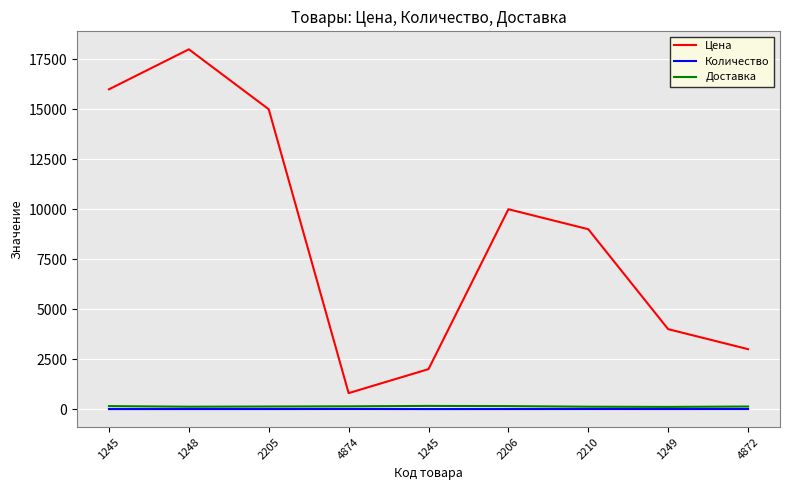

Reading left to right, transcribe all the data shown in this chart.

Цена: 1245=16000	1248=18000	2205=15000	4874=800	1245=2000	2206=10000	2210=9000	1249=4000	4872=3000
Количество: 1245=2	1248=3	2205=3	4874=6	1245=2	2206=3	2210=5	1249=4	4872=5
Доставка: 1245=150	1248=120	2205=130	4874=140	1245=160	2206=150	2210=120	1249=110	4872=130